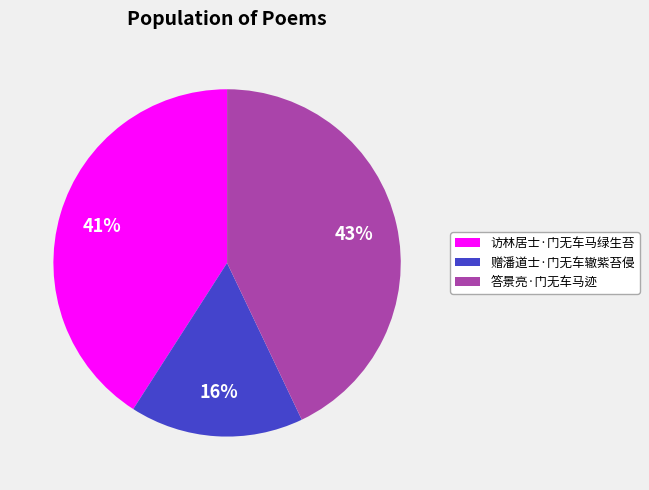

What percentage is the 答景亮·门无车马迹 slice, to the nearest percent?

43%